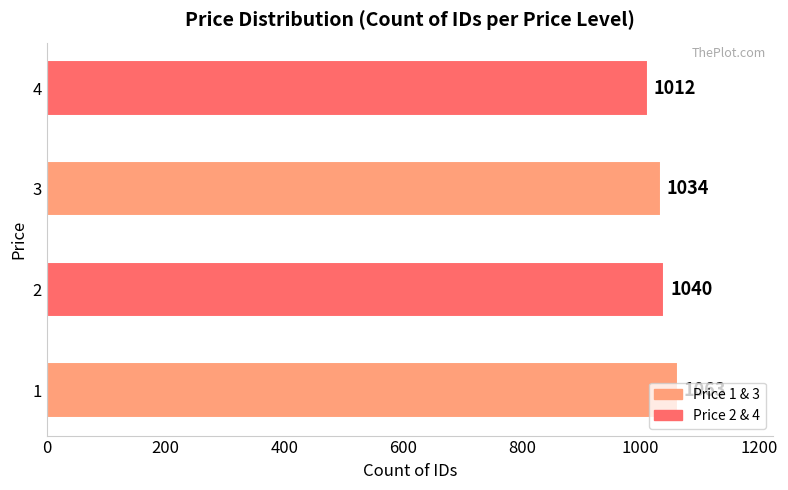

The value at 1 is 1063. True or false?

True